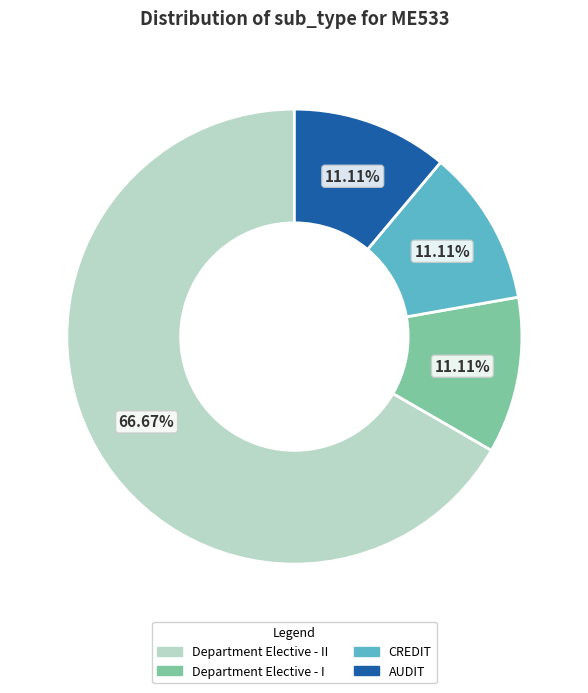

How many segments does this pie chart have?

4